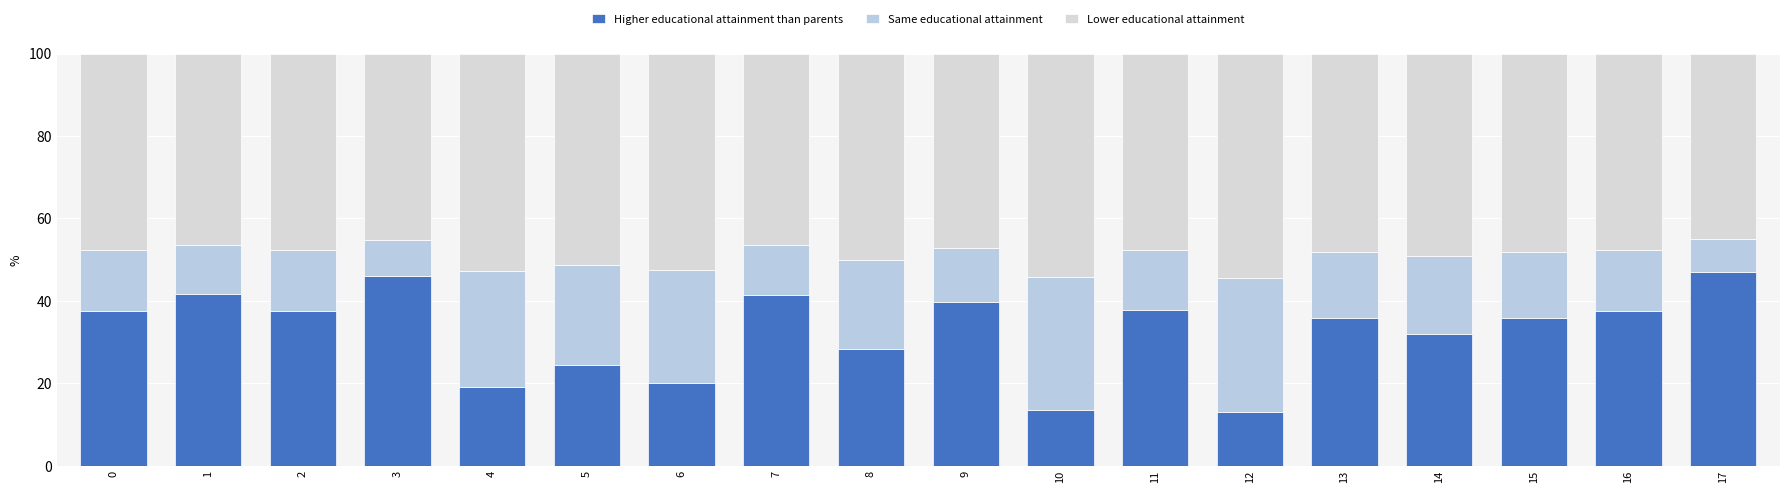

What is the approximate value of Same educational attainment at 16?

14.8